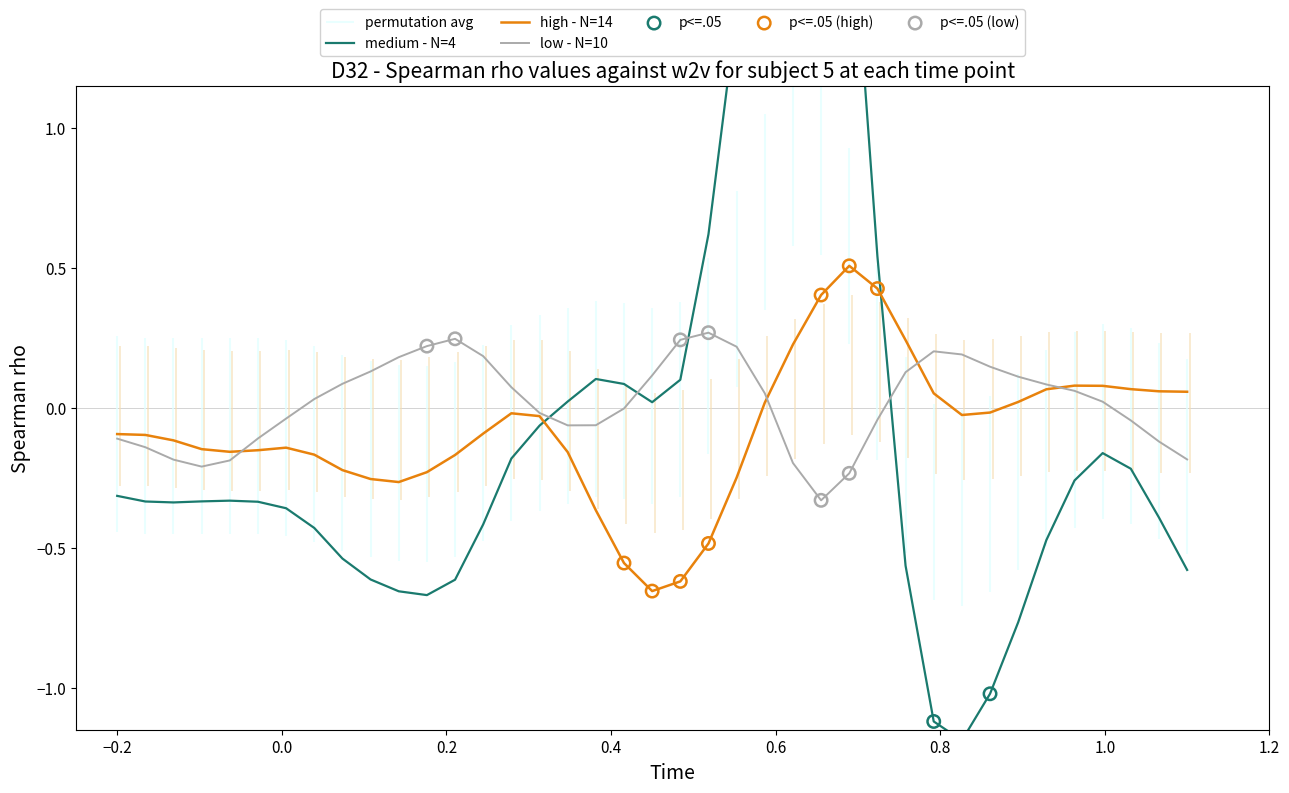

What is the maximum value for high - N=14?

0.5